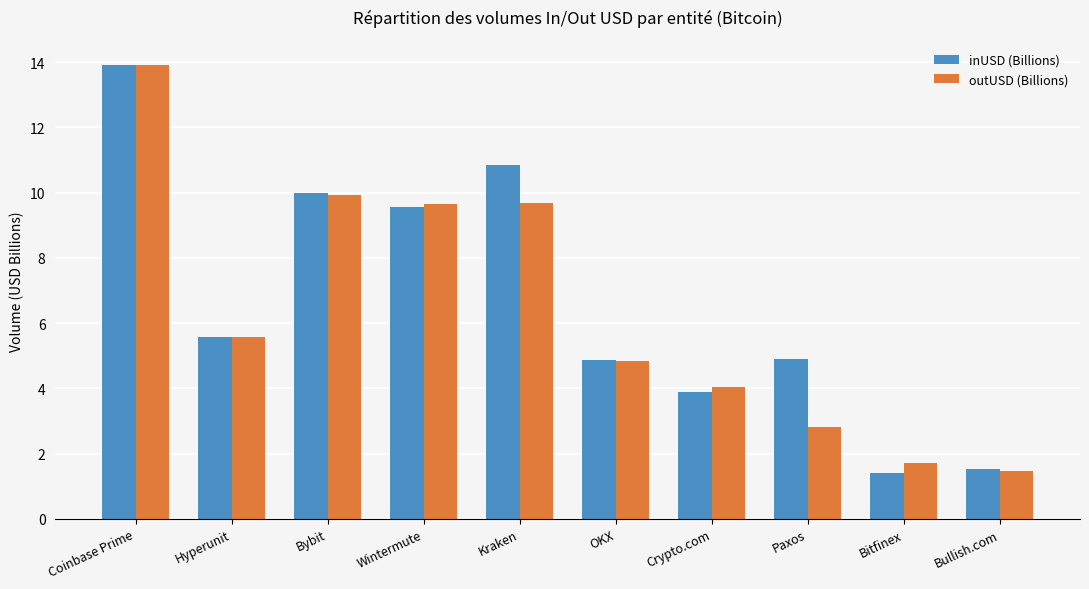

Reading left to right, what are all the values shown in this chart?

inUSD (Billions): Coinbase Prime=13.9	Hyperunit=5.6	Bybit=10.0	Wintermute=9.6	Kraken=10.8	OKX=4.9	Crypto.com=3.9	Paxos=4.9	Bitfinex=1.4	Bullish.com=1.5
outUSD (Billions): Coinbase Prime=13.9	Hyperunit=5.6	Bybit=9.9	Wintermute=9.7	Kraken=9.7	OKX=4.8	Crypto.com=4.0	Paxos=2.8	Bitfinex=1.7	Bullish.com=1.5